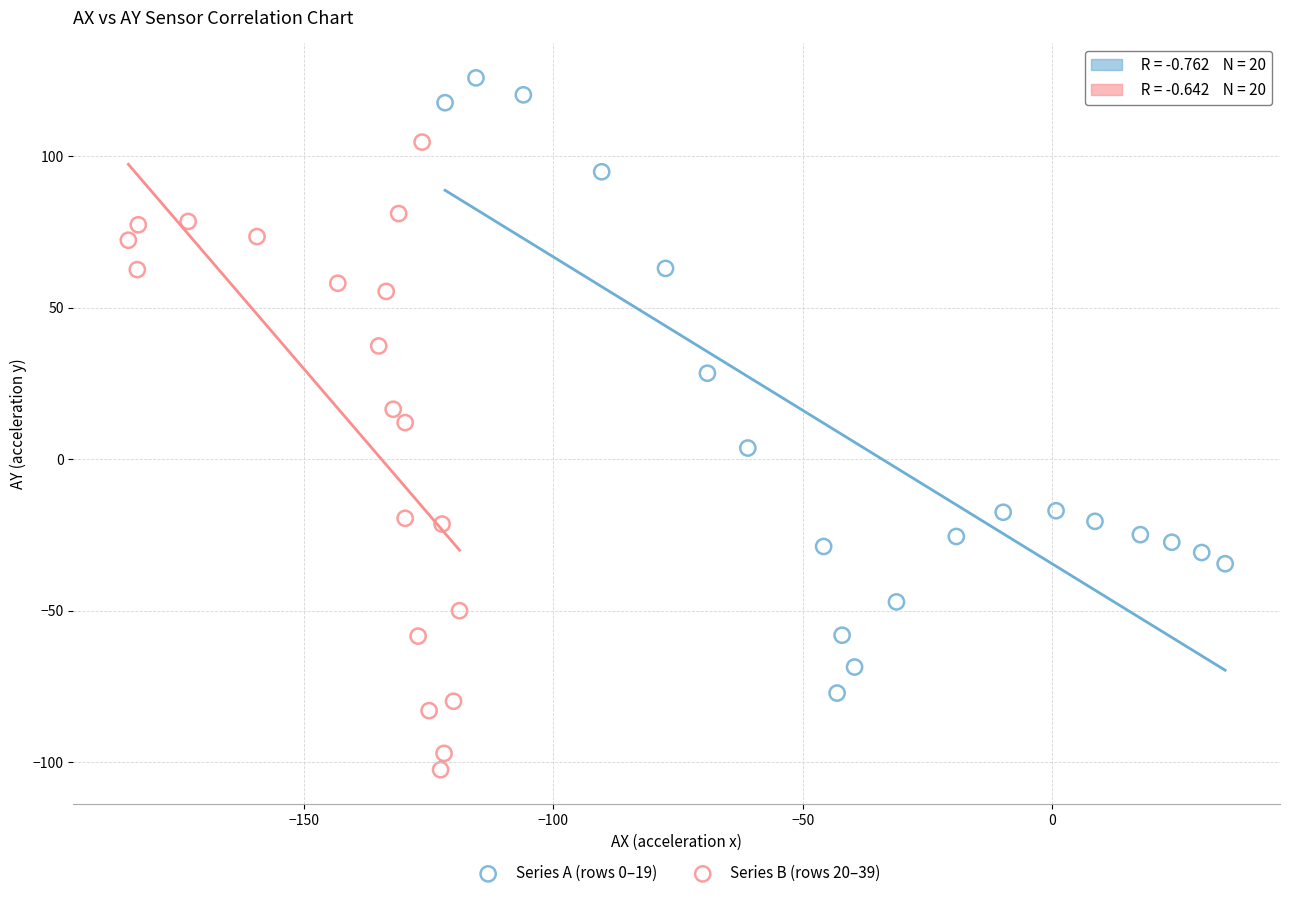

Which series contains the highest Y value?

Series A (rows 0–19)